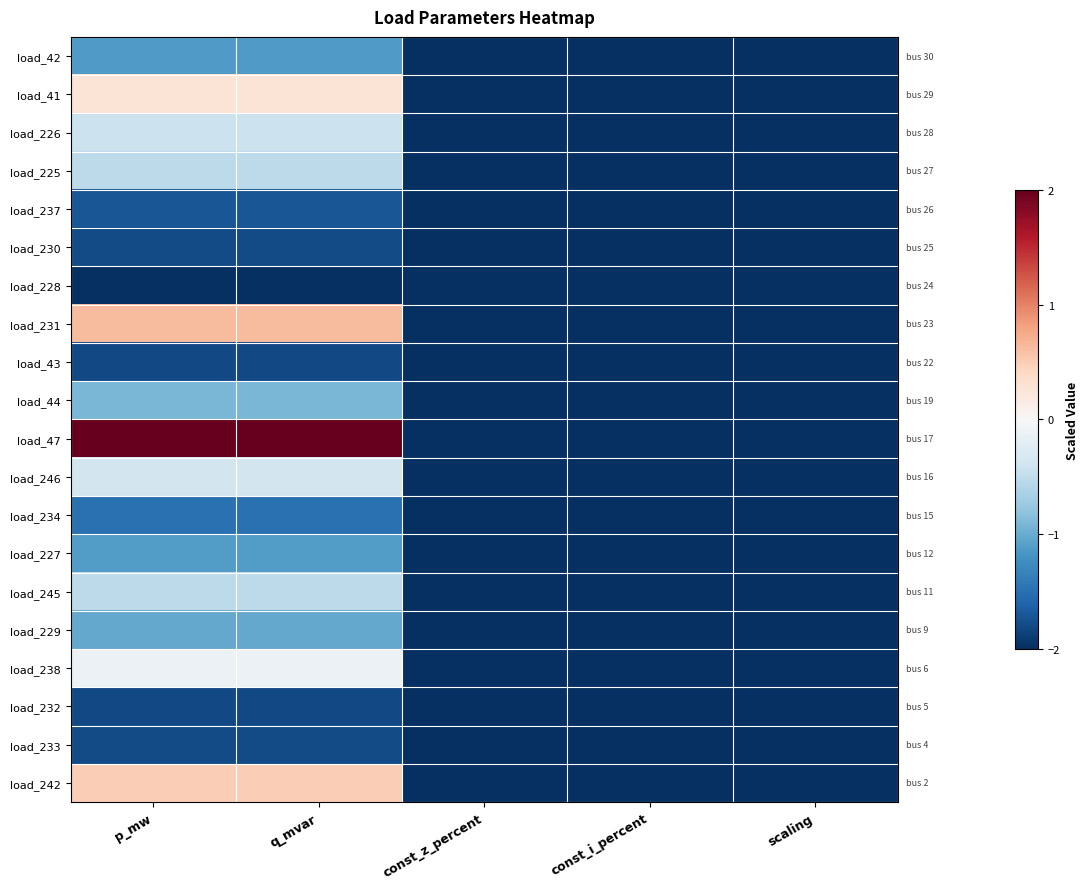

Reading right to left, transcribe all the data shown in this chart.

load_42: scaling=-2.0	const_i_percent=-2.0	const_z_percent=-2.0	q_mvar=-1.1	p_mw=-1.1
load_41: scaling=-2.0	const_i_percent=-2.0	const_z_percent=-2.0	q_mvar=0.3	p_mw=0.3
load_226: scaling=-2.0	const_i_percent=-2.0	const_z_percent=-2.0	q_mvar=-0.4	p_mw=-0.4
load_225: scaling=-2.0	const_i_percent=-2.0	const_z_percent=-2.0	q_mvar=-0.5	p_mw=-0.5
load_237: scaling=-2.0	const_i_percent=-2.0	const_z_percent=-2.0	q_mvar=-1.7	p_mw=-1.7
load_230: scaling=-2.0	const_i_percent=-2.0	const_z_percent=-2.0	q_mvar=-1.8	p_mw=-1.8
load_228: scaling=-2.0	const_i_percent=-2.0	const_z_percent=-2.0	q_mvar=-2.0	p_mw=-2.0
load_231: scaling=-2.0	const_i_percent=-2.0	const_z_percent=-2.0	q_mvar=0.6	p_mw=0.6
load_43: scaling=-2.0	const_i_percent=-2.0	const_z_percent=-2.0	q_mvar=-1.8	p_mw=-1.8
load_44: scaling=-2.0	const_i_percent=-2.0	const_z_percent=-2.0	q_mvar=-0.9	p_mw=-0.9
load_47: scaling=-2.0	const_i_percent=-2.0	const_z_percent=-2.0	q_mvar=2.0	p_mw=2.0
load_246: scaling=-2.0	const_i_percent=-2.0	const_z_percent=-2.0	q_mvar=-0.4	p_mw=-0.4
load_234: scaling=-2.0	const_i_percent=-2.0	const_z_percent=-2.0	q_mvar=-1.5	p_mw=-1.5
load_227: scaling=-2.0	const_i_percent=-2.0	const_z_percent=-2.0	q_mvar=-1.1	p_mw=-1.1
load_245: scaling=-2.0	const_i_percent=-2.0	const_z_percent=-2.0	q_mvar=-0.5	p_mw=-0.5
load_229: scaling=-2.0	const_i_percent=-2.0	const_z_percent=-2.0	q_mvar=-1.0	p_mw=-1.0
load_238: scaling=-2.0	const_i_percent=-2.0	const_z_percent=-2.0	q_mvar=-0.1	p_mw=-0.1
load_232: scaling=-2.0	const_i_percent=-2.0	const_z_percent=-2.0	q_mvar=-1.8	p_mw=-1.8
load_233: scaling=-2.0	const_i_percent=-2.0	const_z_percent=-2.0	q_mvar=-1.8	p_mw=-1.8
load_242: scaling=-2.0	const_i_percent=-2.0	const_z_percent=-2.0	q_mvar=0.5	p_mw=0.5